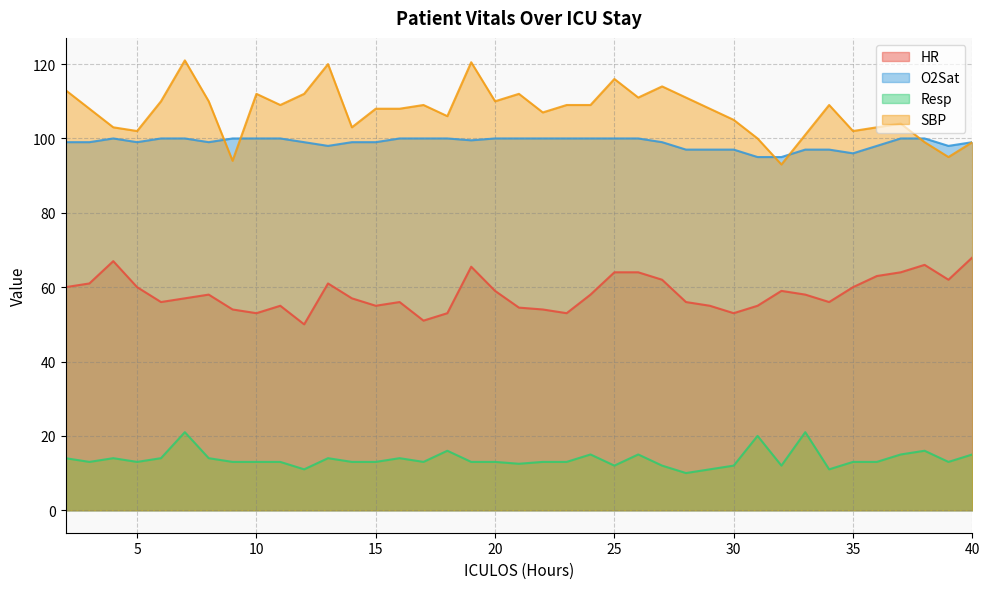

What is the total value across all series at 16?

278.0